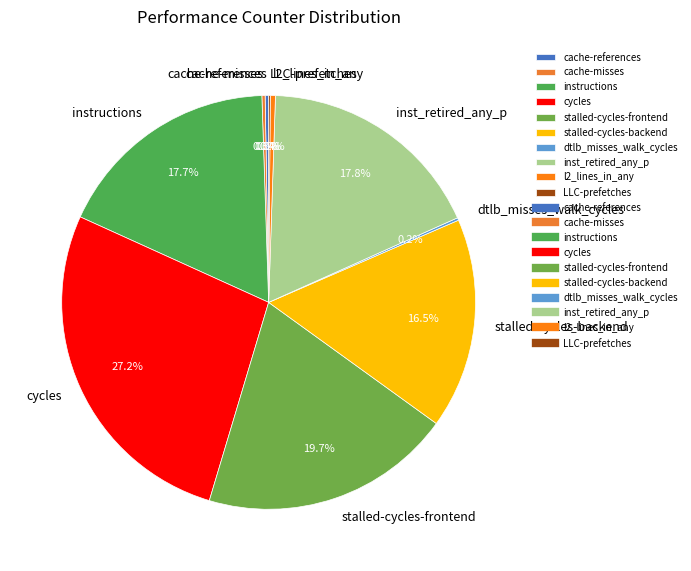

Is there any slice that represents more than half of the pie?

No